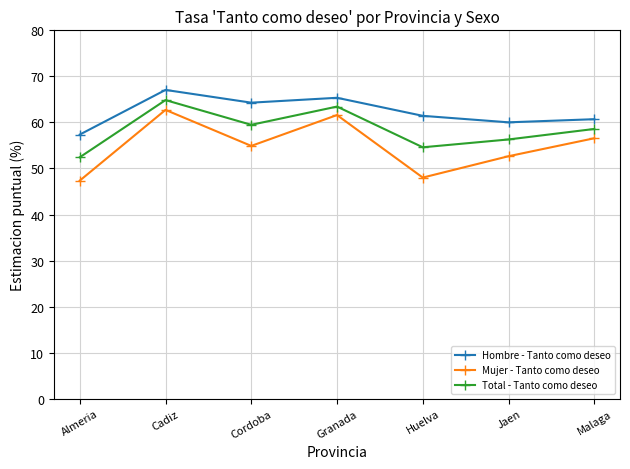

At Huelva, list the series in order from smallest to largest.

Mujer - Tanto como deseo, Total - Tanto como deseo, Hombre - Tanto como deseo